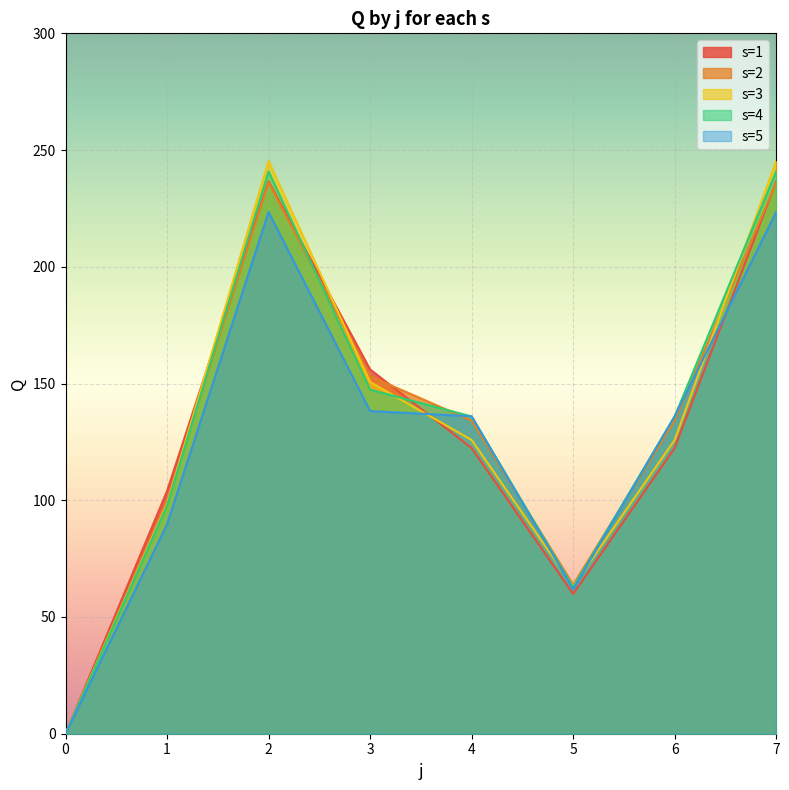

Is the value of s=3 at 1 greater than the value of s=5 at 0?

Yes